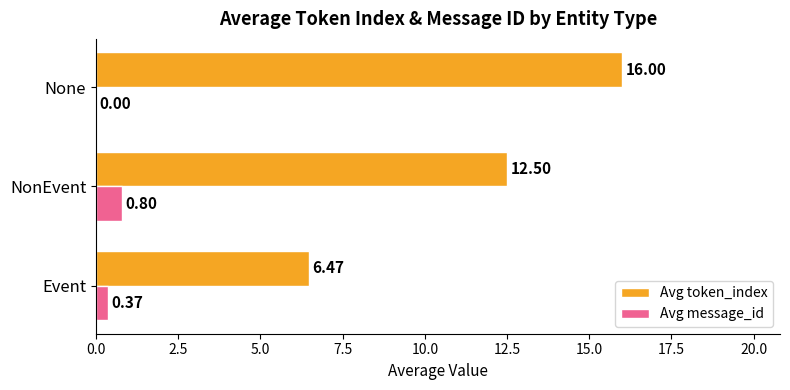

What is the sum of the Avg token_index values at None and NonEvent?

28.5